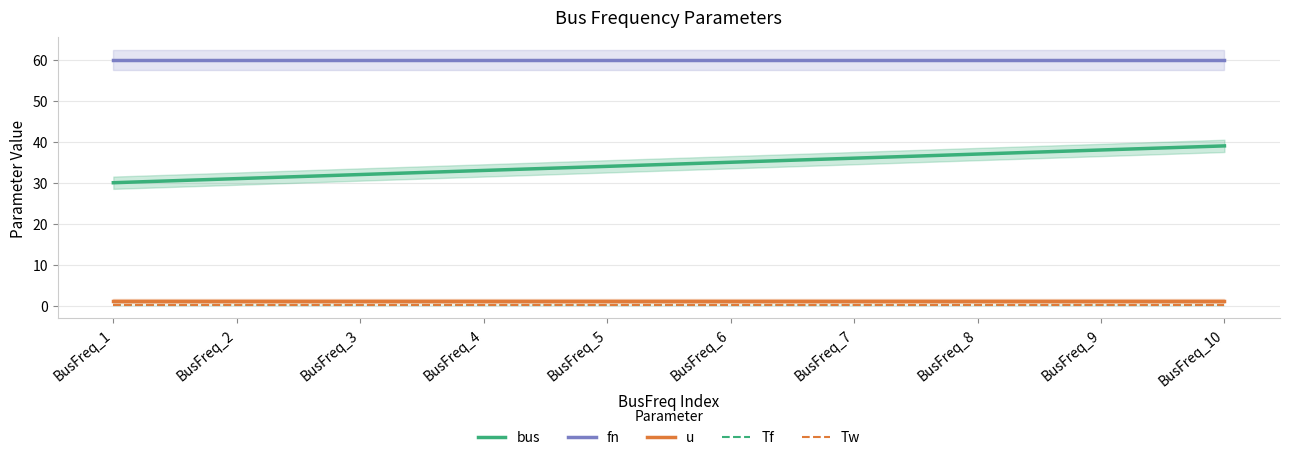

True or false: bus has more than 0 interior local peaks.

False